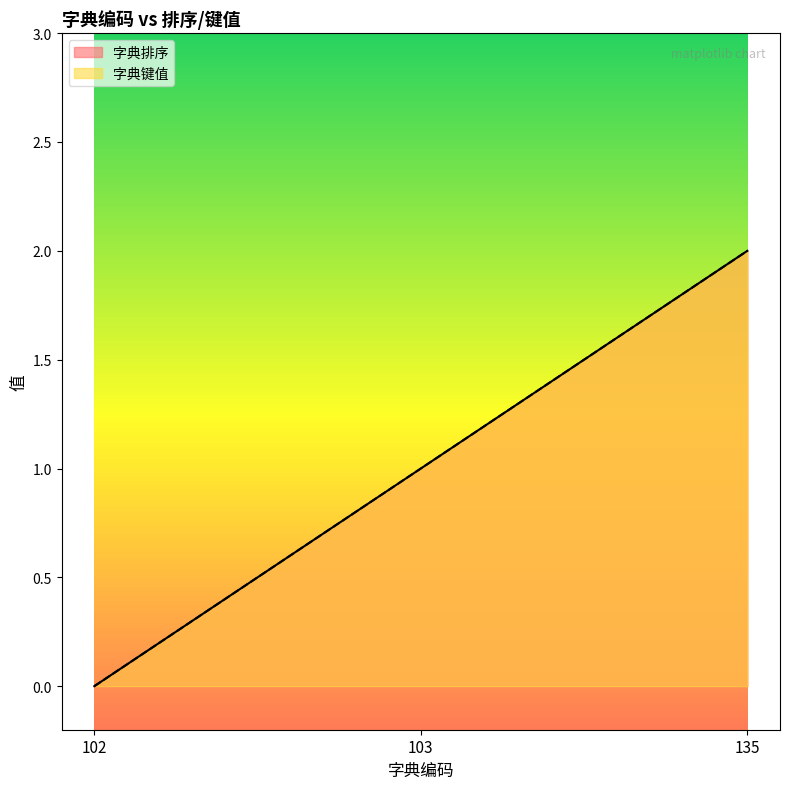

What is the value of the 字典键值 point at the 3rd from the left?

2